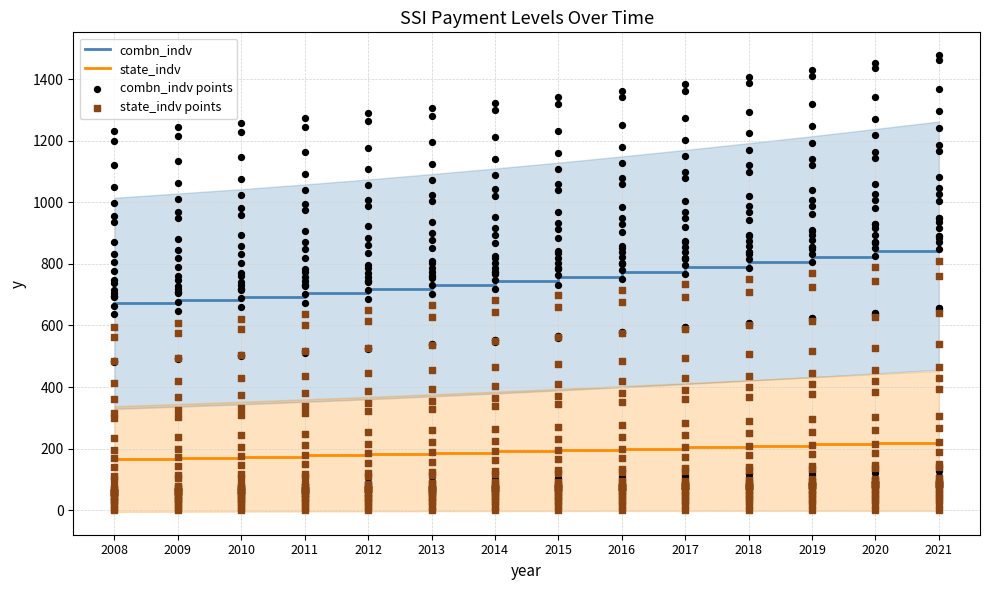

Which series has the largest Y range (max minus min)?

combn_indv